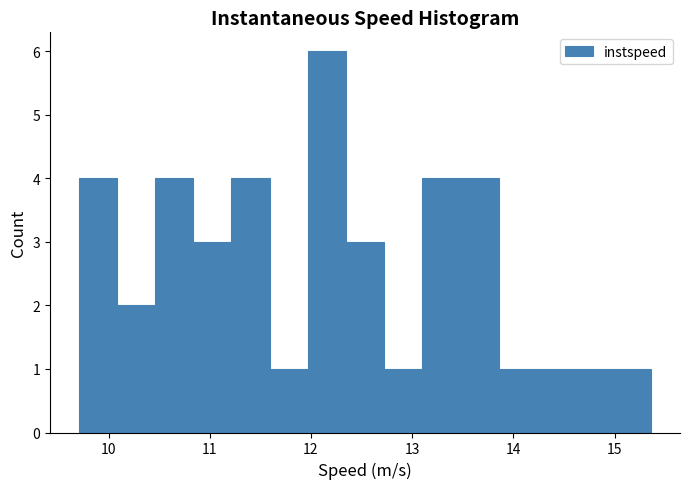

Read against the x-axis, roughly where is the centre of the tallest bar?

12.2